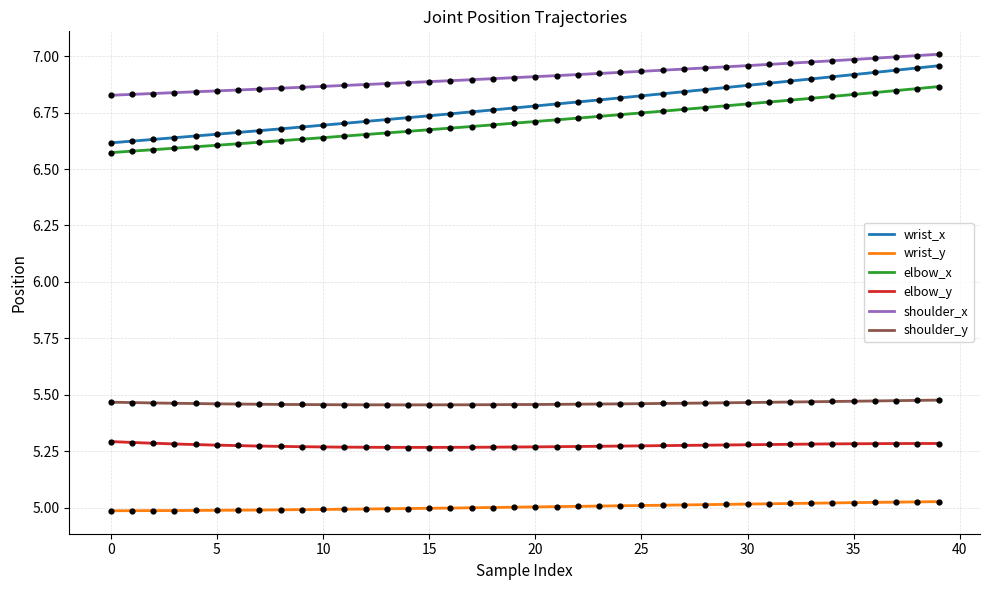

What are all the series names shown in the legend?

wrist_x, wrist_y, elbow_x, elbow_y, shoulder_x, shoulder_y